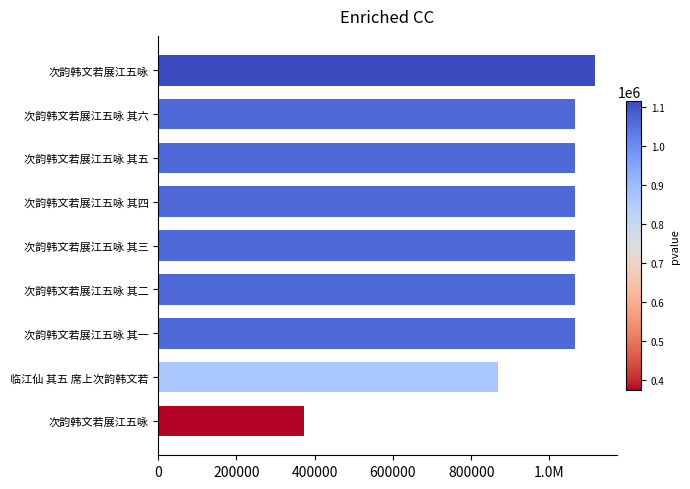

Are the bars horizontal?

Yes